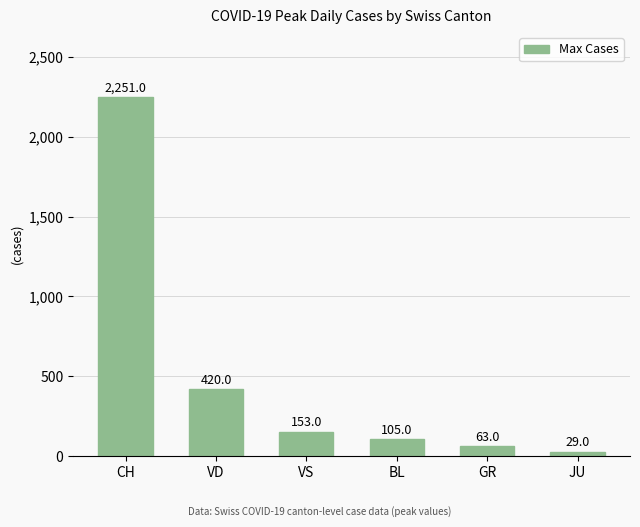

What position from the right is GR?

2